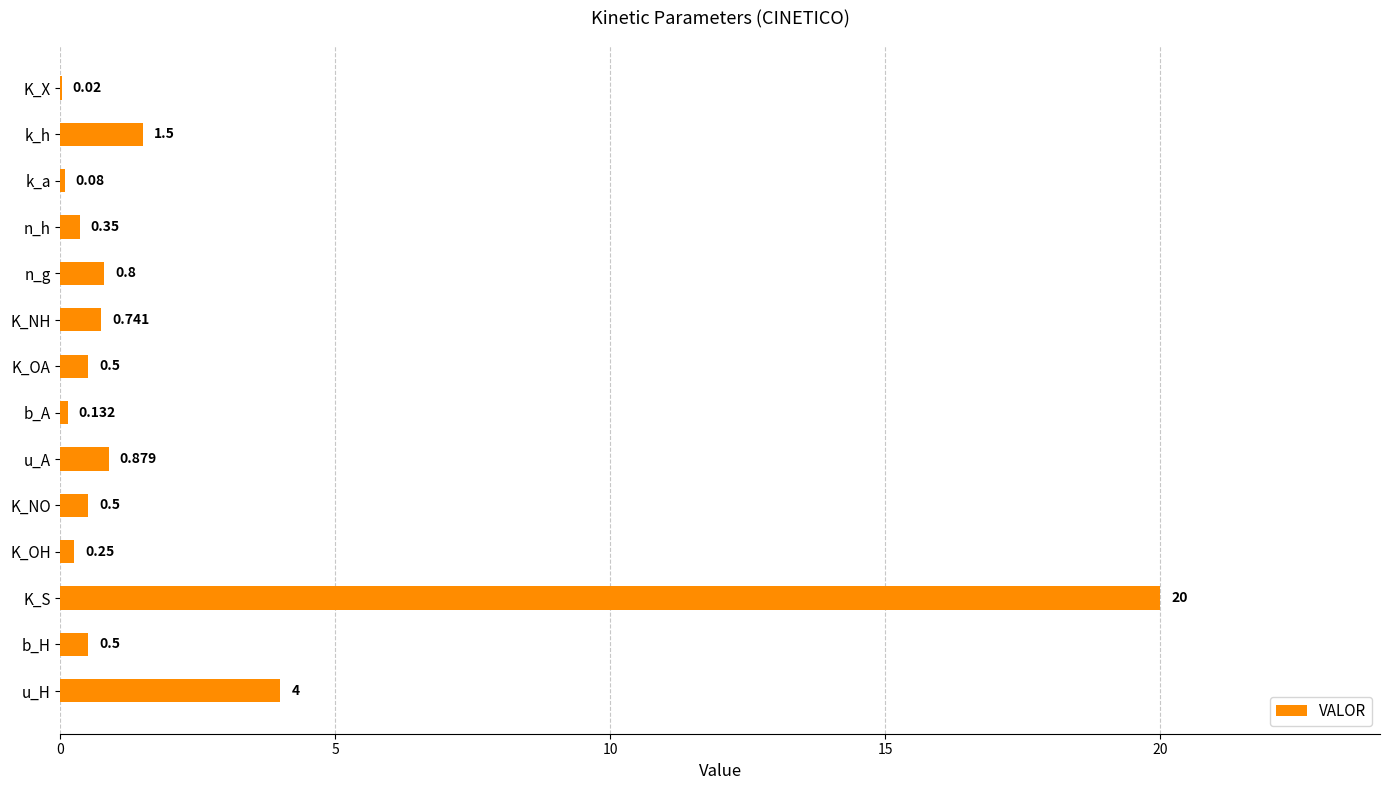

Where is the data nearest to the value 10?

u_H